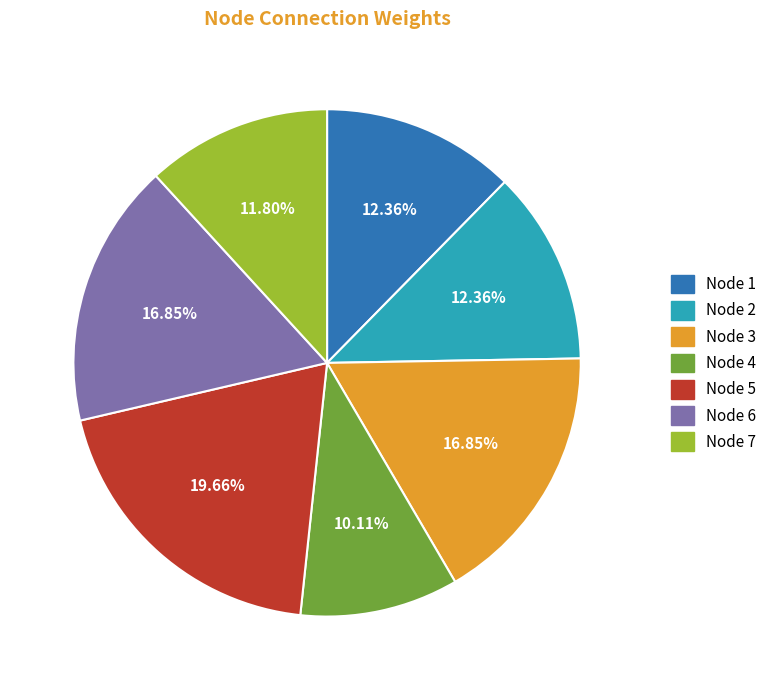

Does Node 3 represent more than half of the total?

No